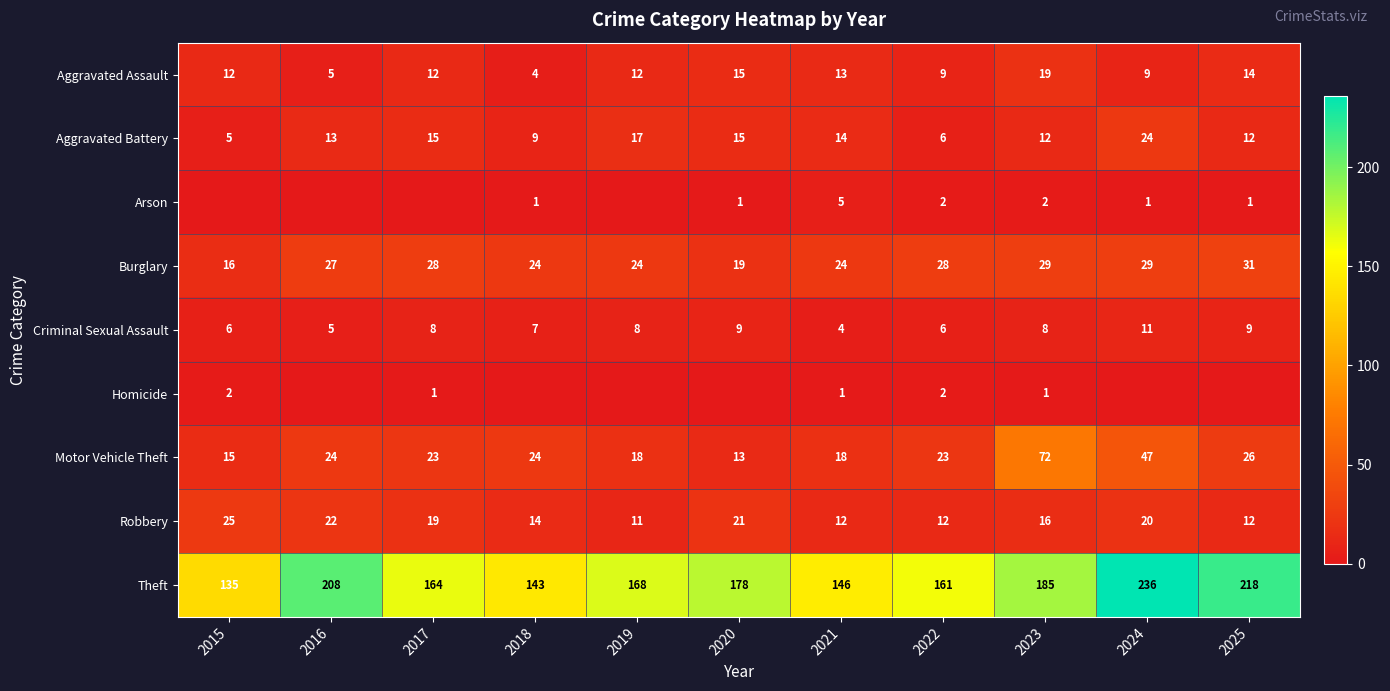

Which category has the lowest value in the Burglary series?

2015